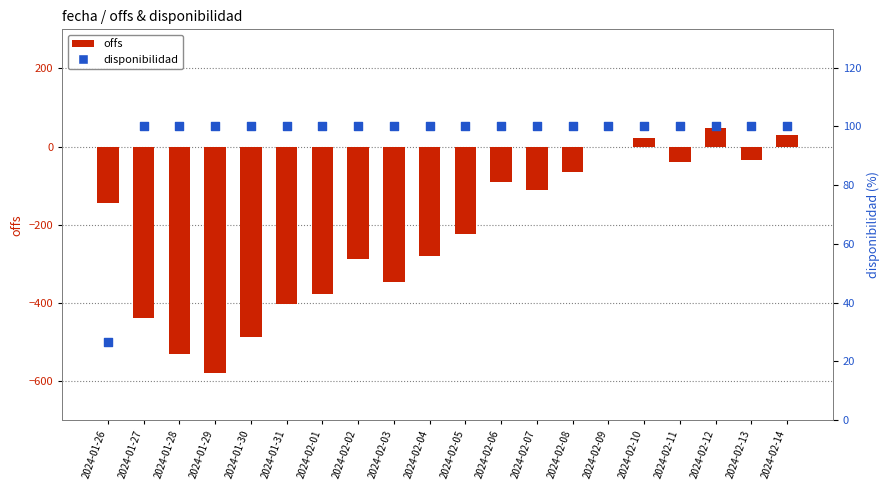

Which series has the widest spread of Y values?

offs